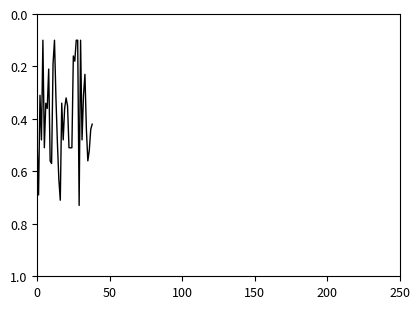

What is the minimum value shown in the chart?

0.1